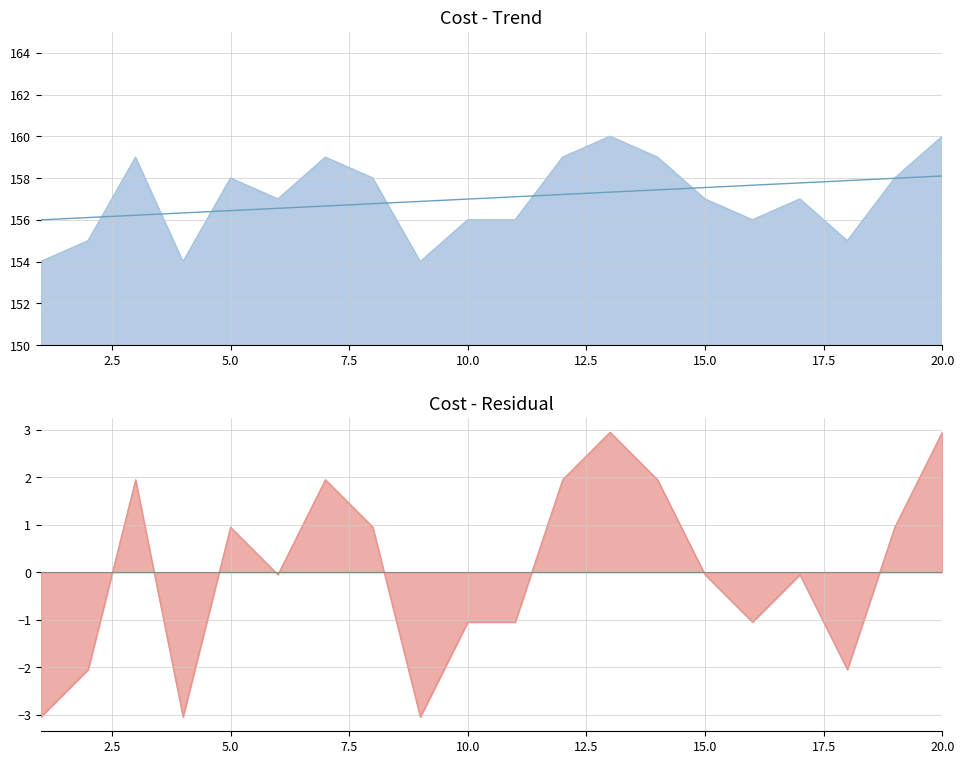

What is the value of the 20th point from the left?

160.0